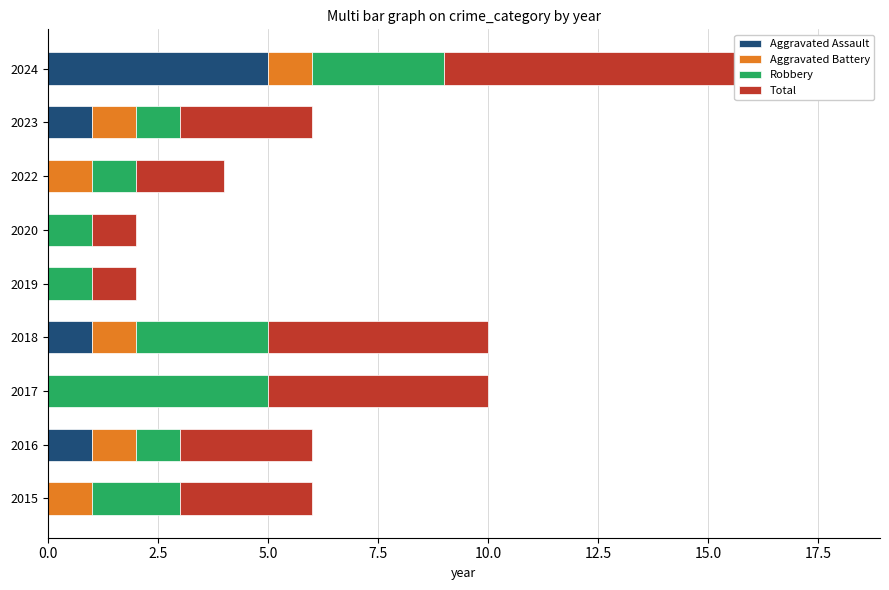

What is the difference between the second highest and second lowest values in the Aggravated Battery series?

1